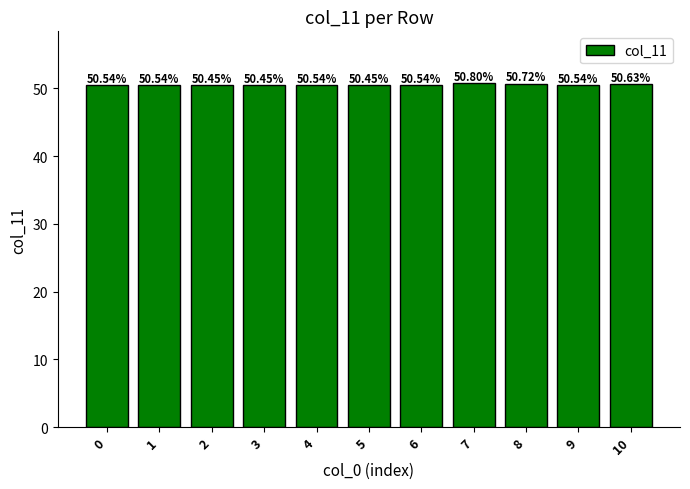

Does the chart contain any negative values?

No